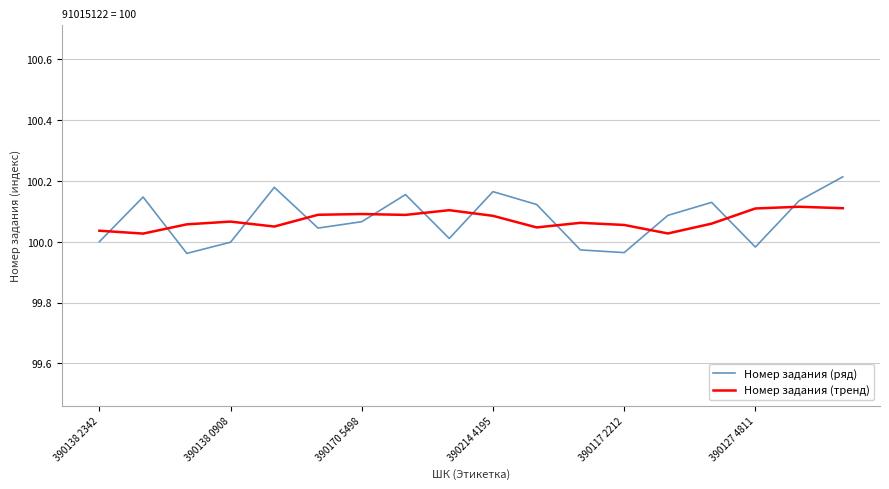

What is the sum of all Номер задания (тренд) values?

1801.3